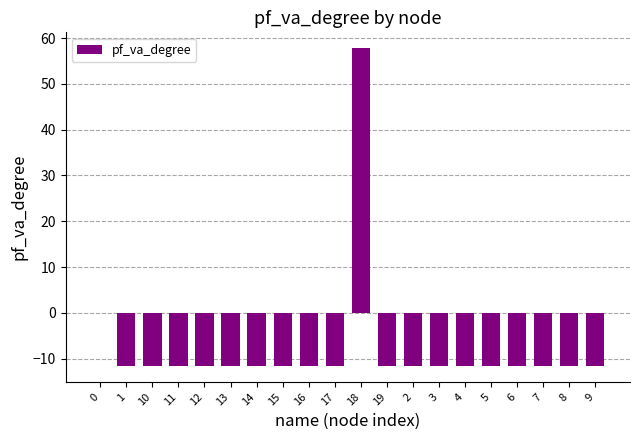

Which has a higher value, 5 or 18?

18